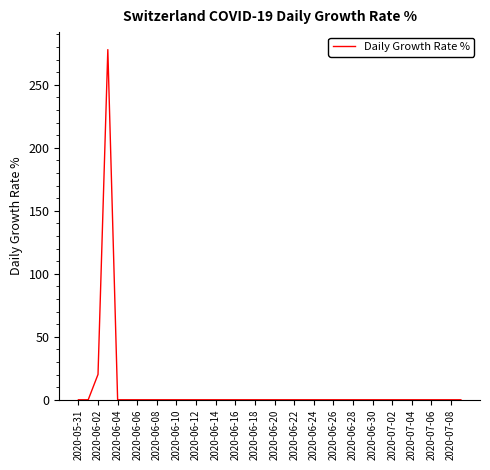

What is the sum of all values?

298.0